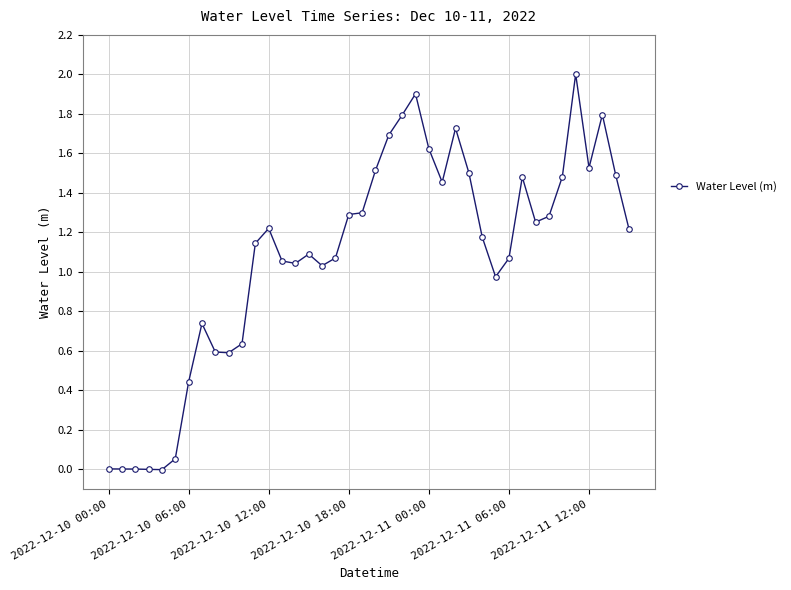

What is the sum of all values?

43.3